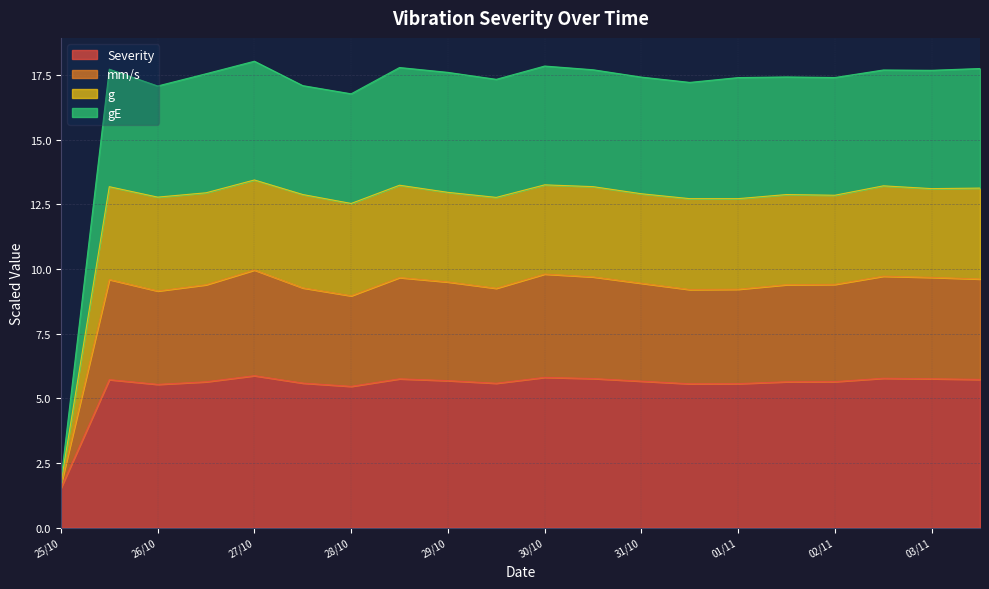

At which category does gE reach its first local valley?

26/10